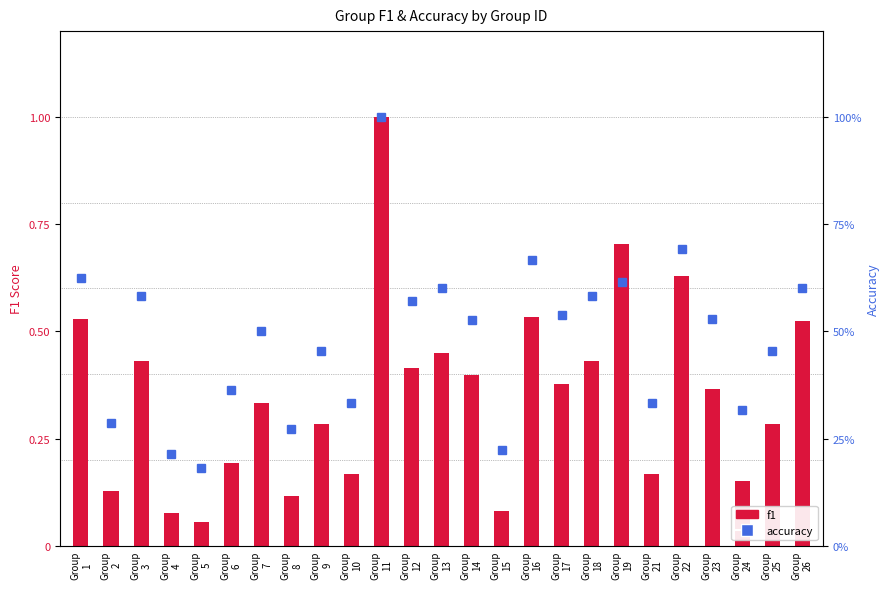

What are all the series names shown in the legend?

f1, accuracy